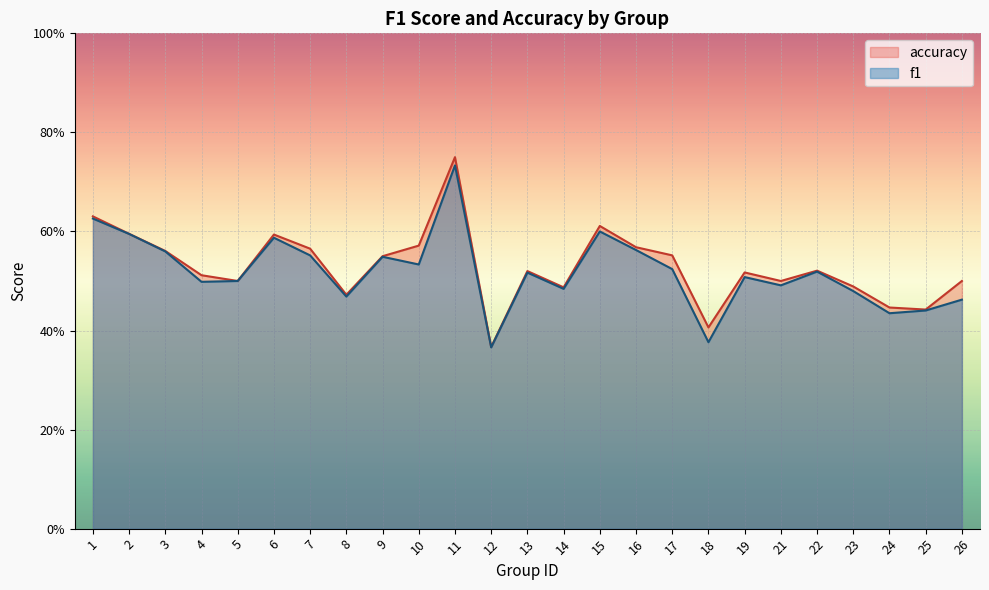

List the series in order of their peak value, lowest first.

f1, accuracy